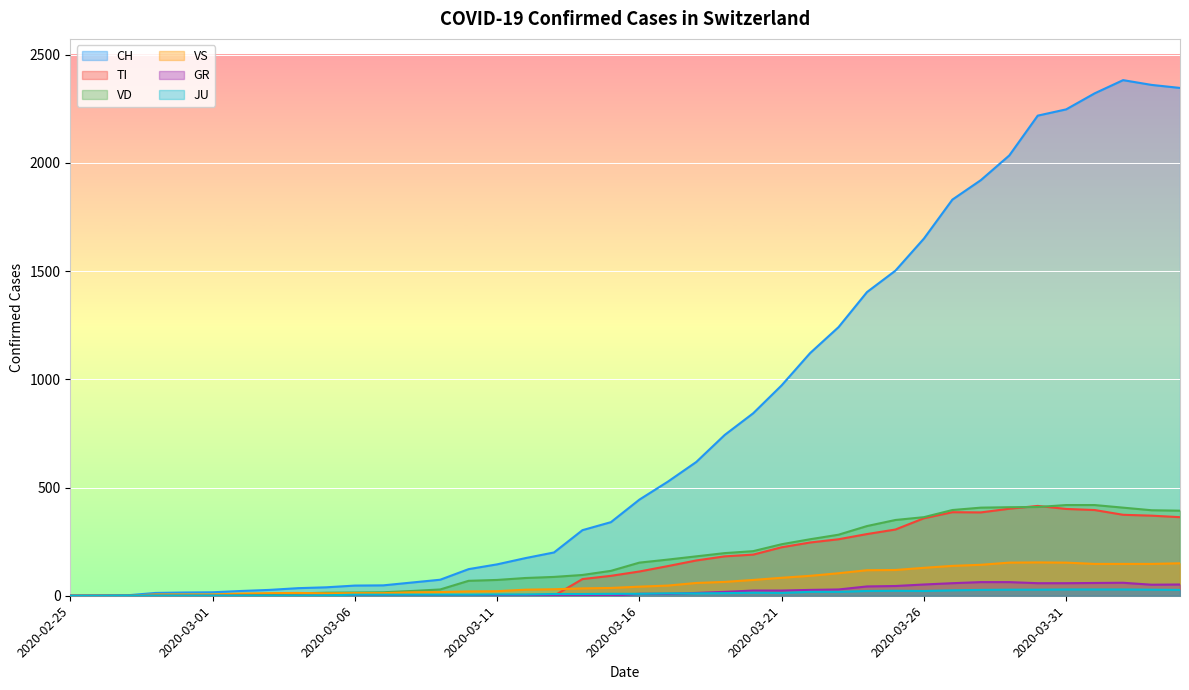

List the series in order of their peak value, lowest first.

JU, GR, VS, TI, VD, CH